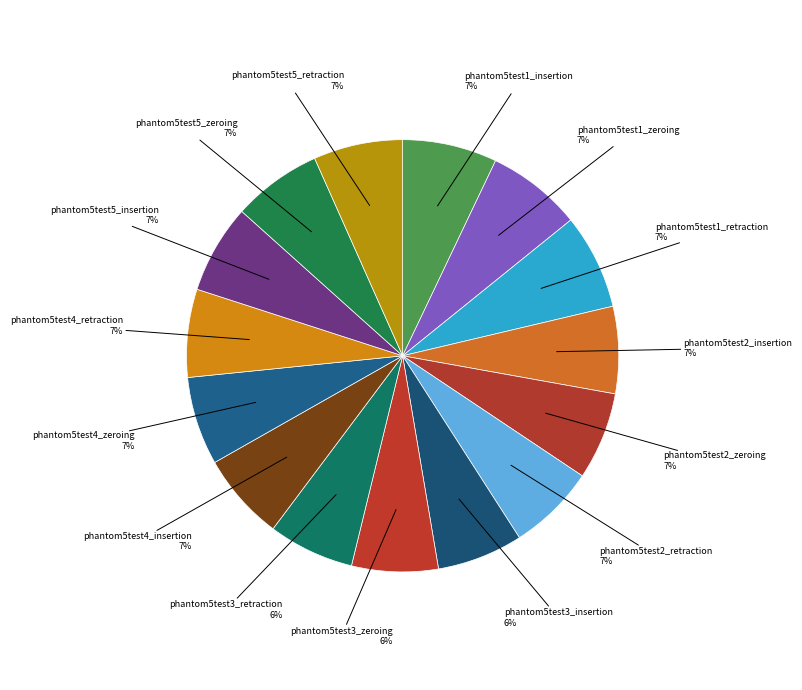

Is the sum of phantom5test4_retraction and phantom5test4_zeroing greater than half?

No